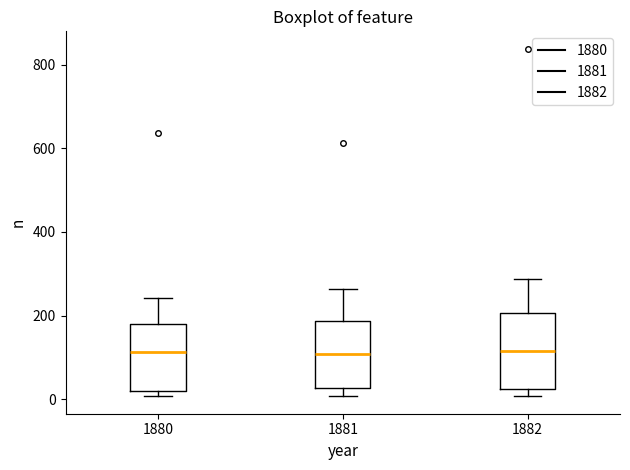

Where does the median line of the box at x = 1881 sit on the y-axis? The values are not printed on the chart, so give them approximately, as read against the axis.

100